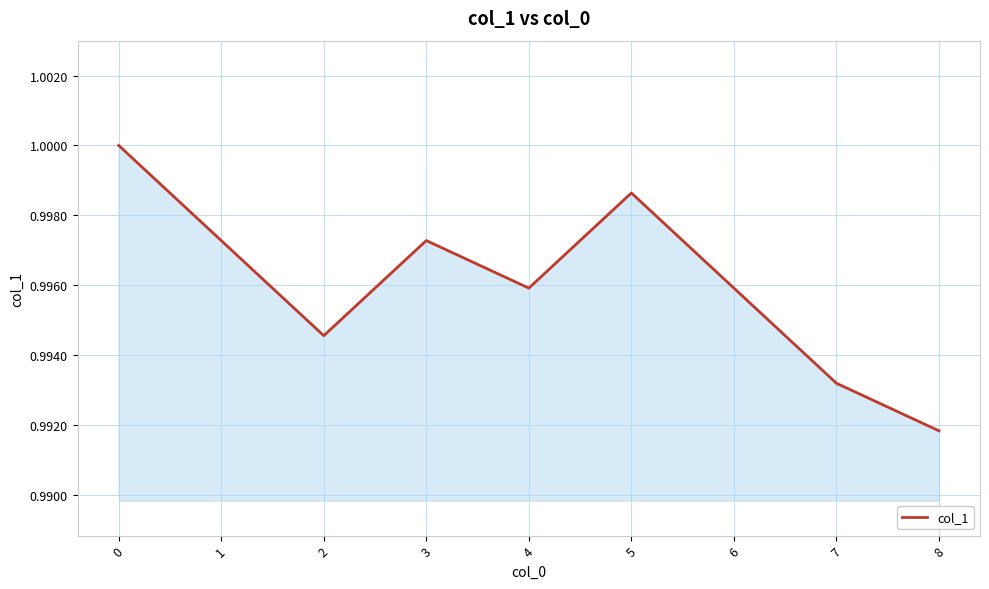

What is the sum of the values at 4 and 1?

2.0